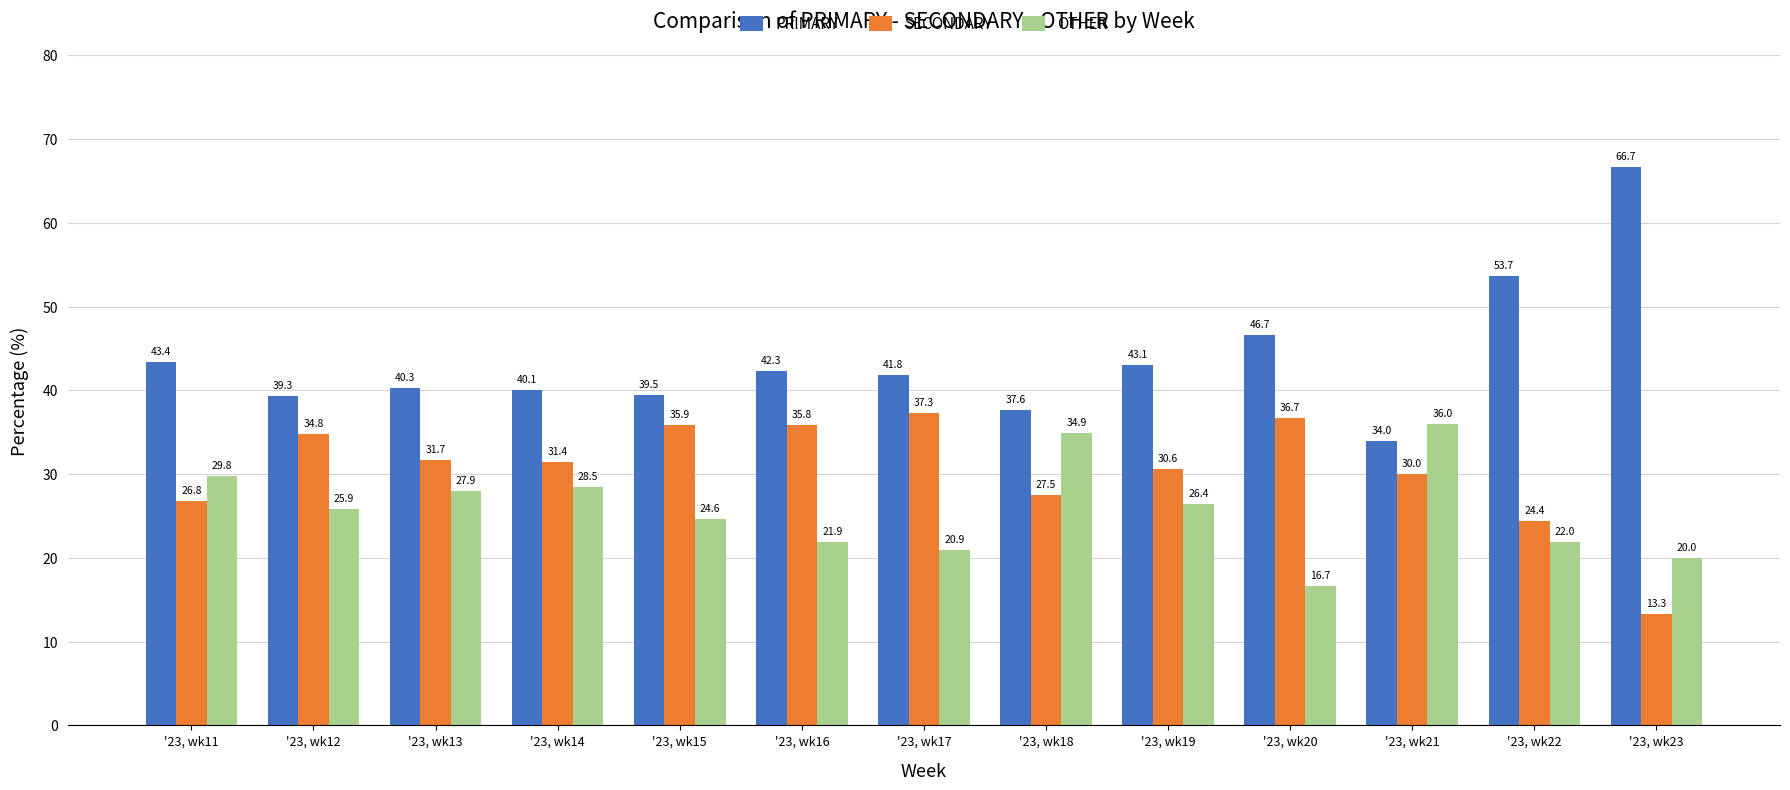

Which series has the largest total across all categories?

PRIMARY